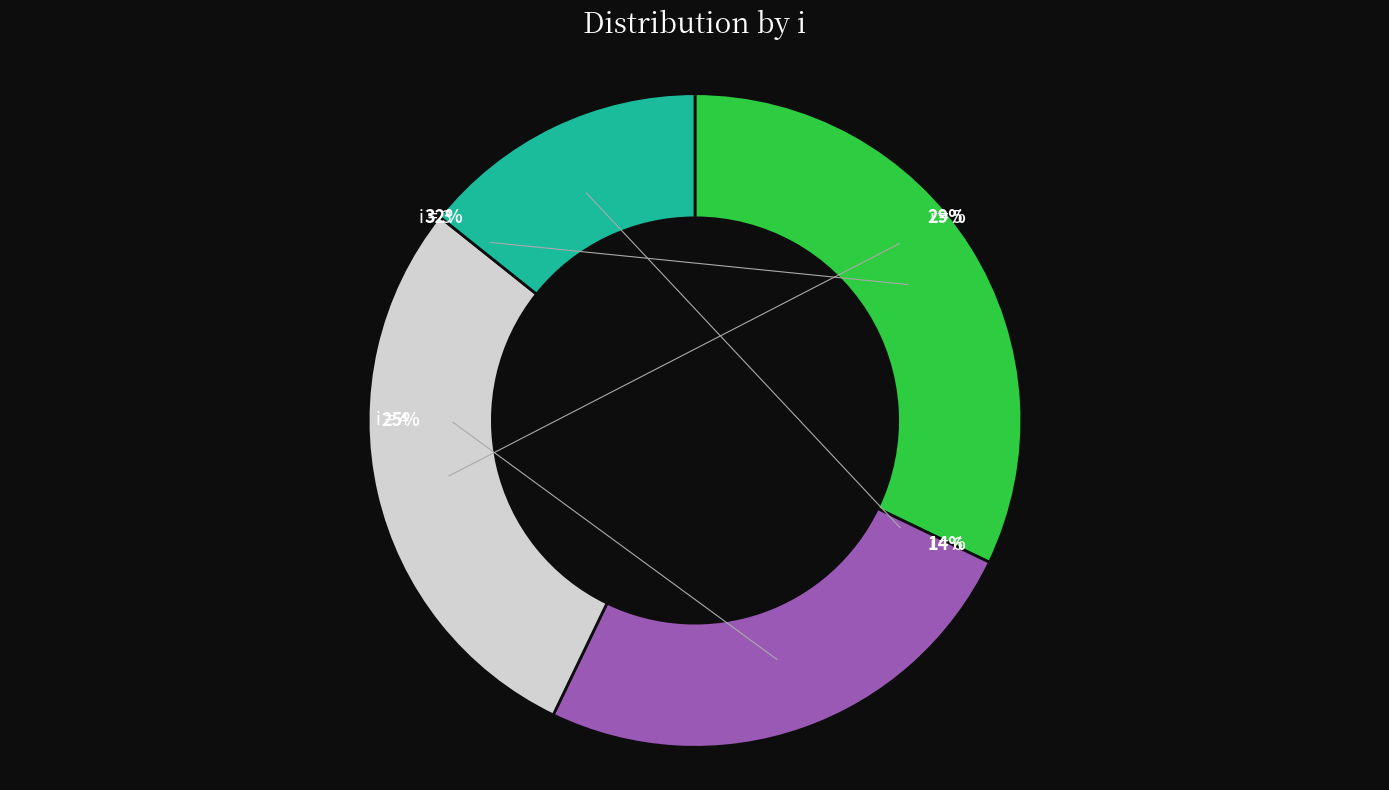

Does any single category account for the majority?

No